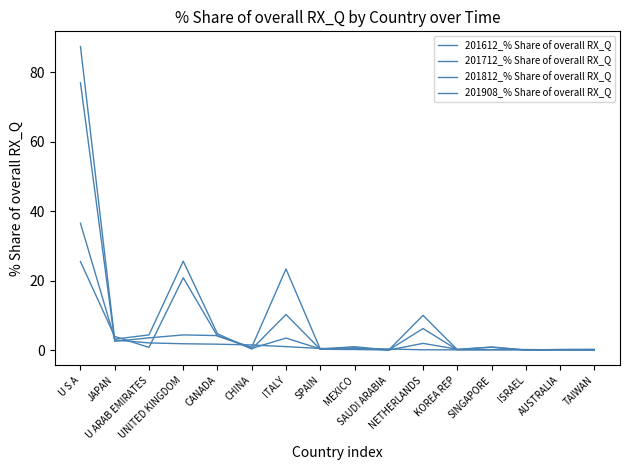

How many lines are shown in the chart?

4